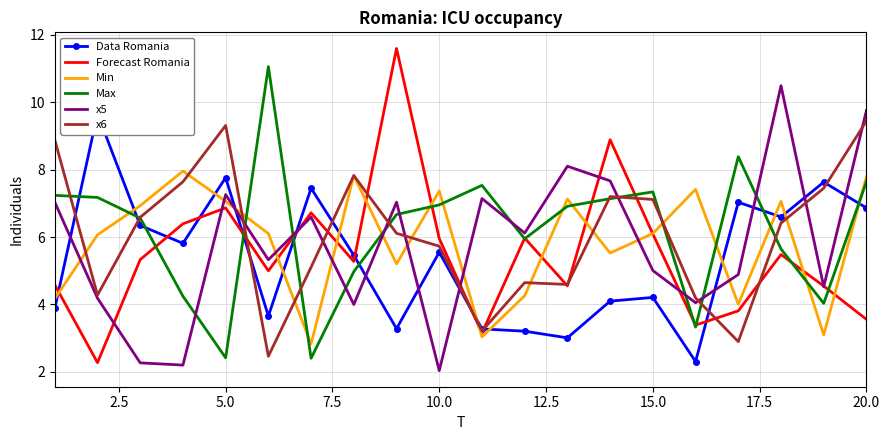

What are all the series names shown in the legend?

Data Romania, Forecast Romania, Min, Max, x5, x6